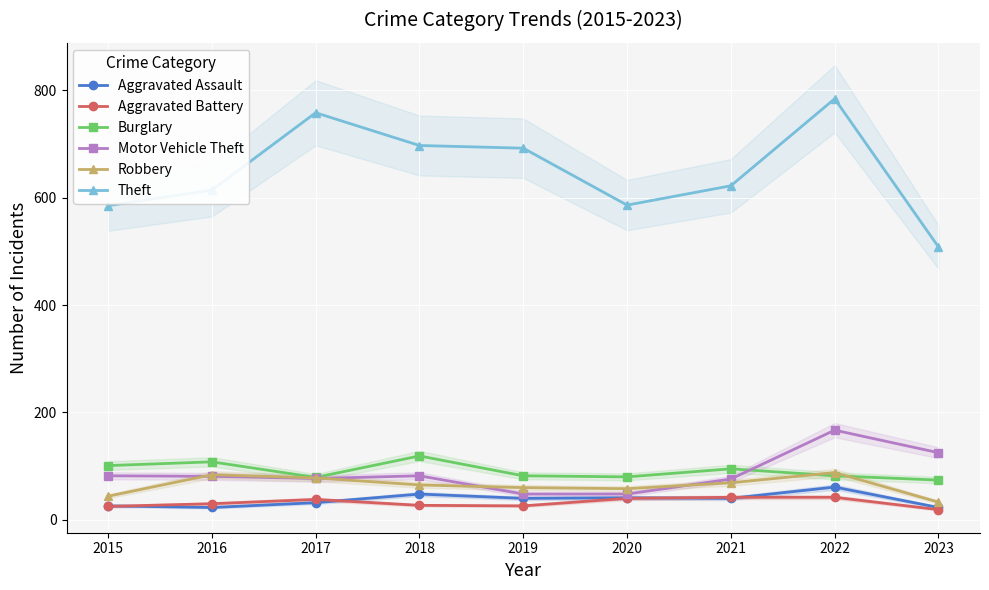

How many interior local valleys does the Motor Vehicle Theft series have?

1